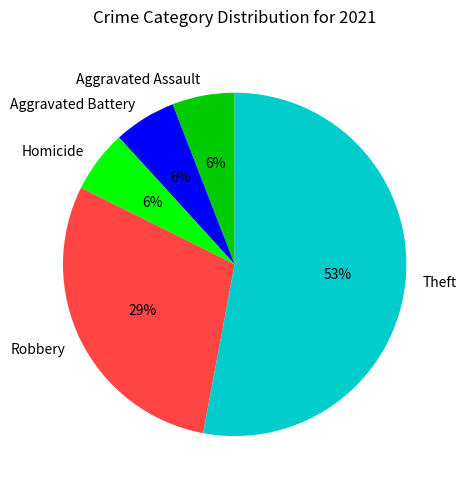

To the nearest percent, what percentage of the pie is Theft?

53%